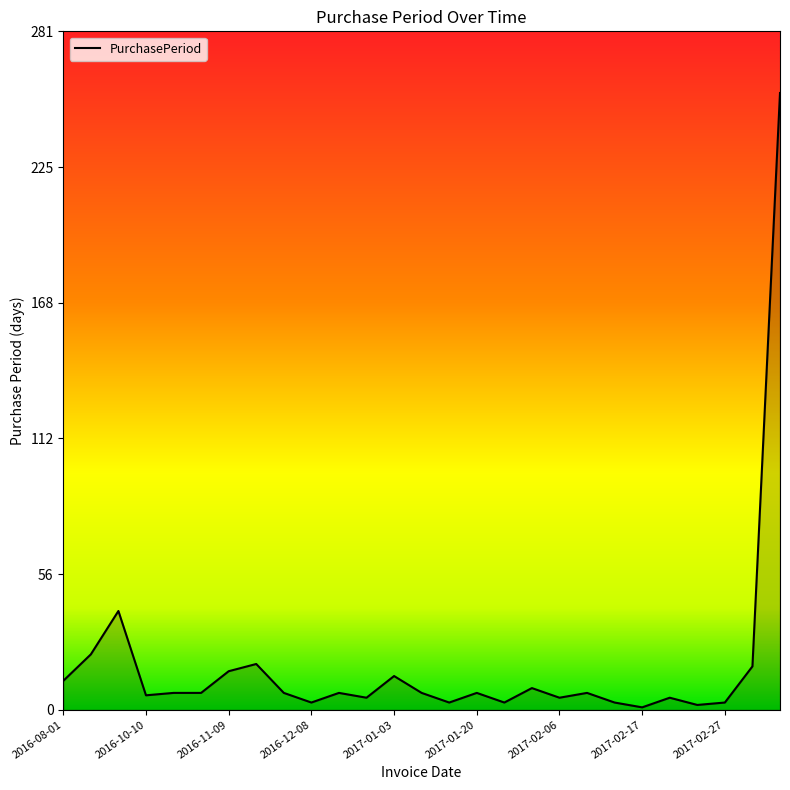

What is the difference between the maximum and minimum values?

255